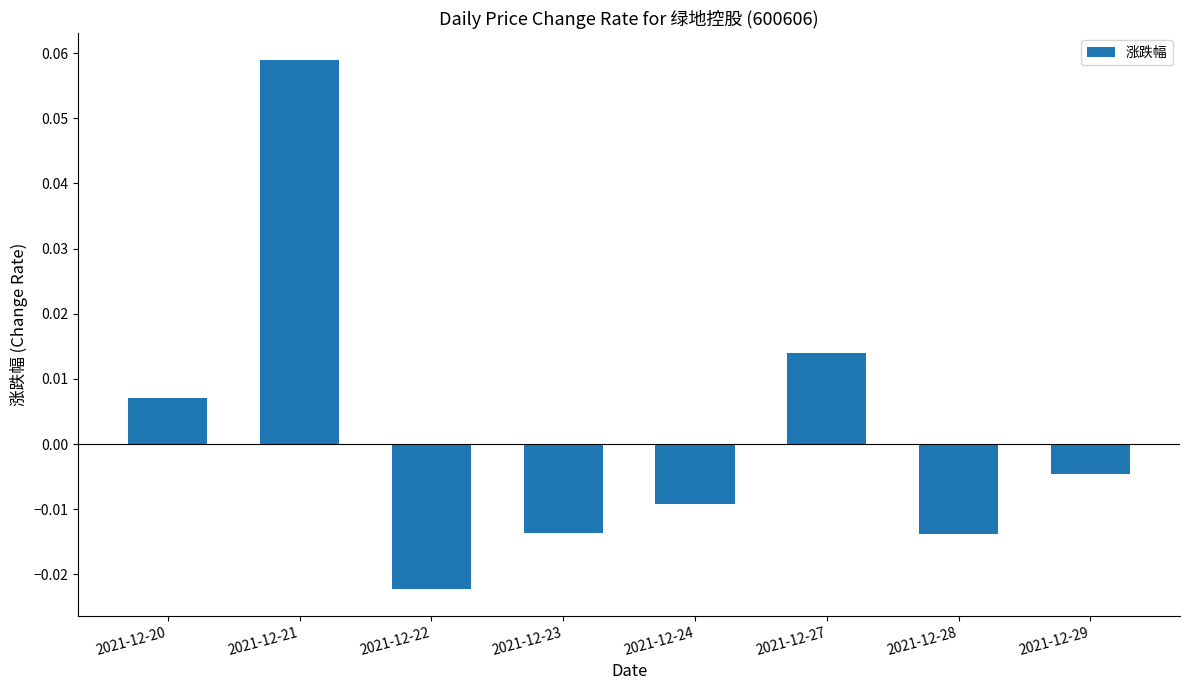

How many data points does each series have?

8